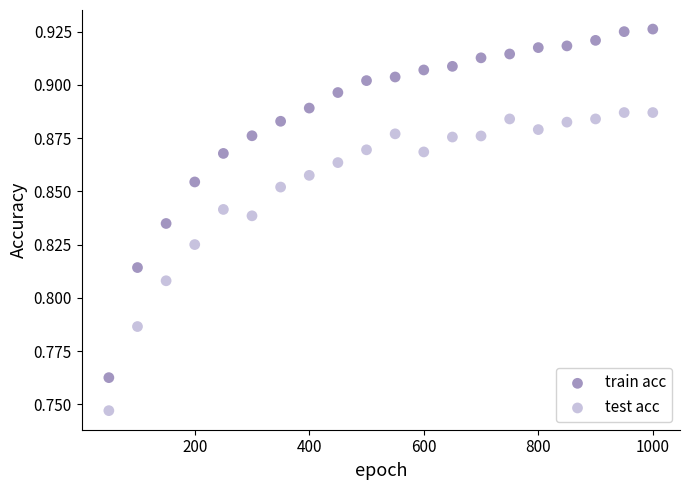

Which series contains the lowest Y value?

test acc